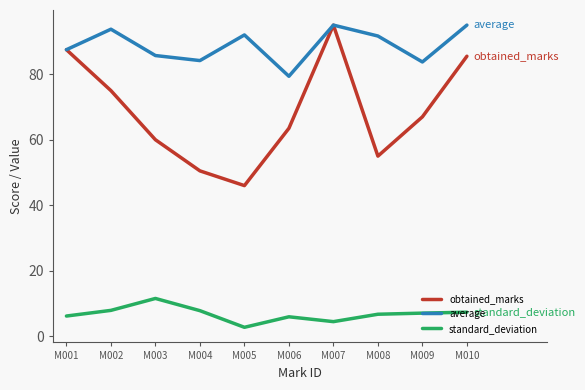

Which series has the widest spread of values?

obtained_marks